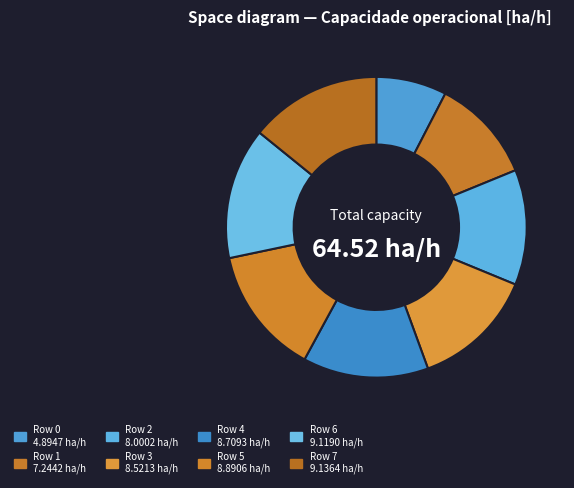

Is there any slice that represents more than half of the pie?

No